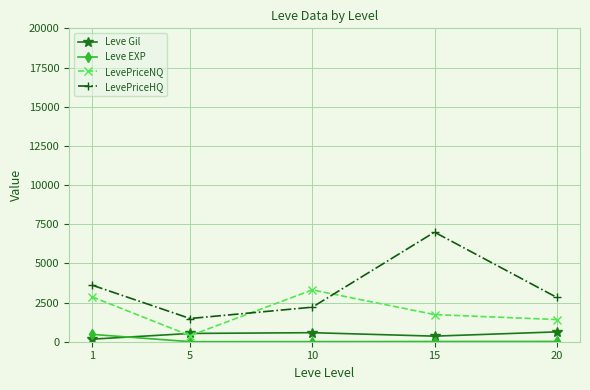

What is the maximum value for LevePriceNQ?

3307.8